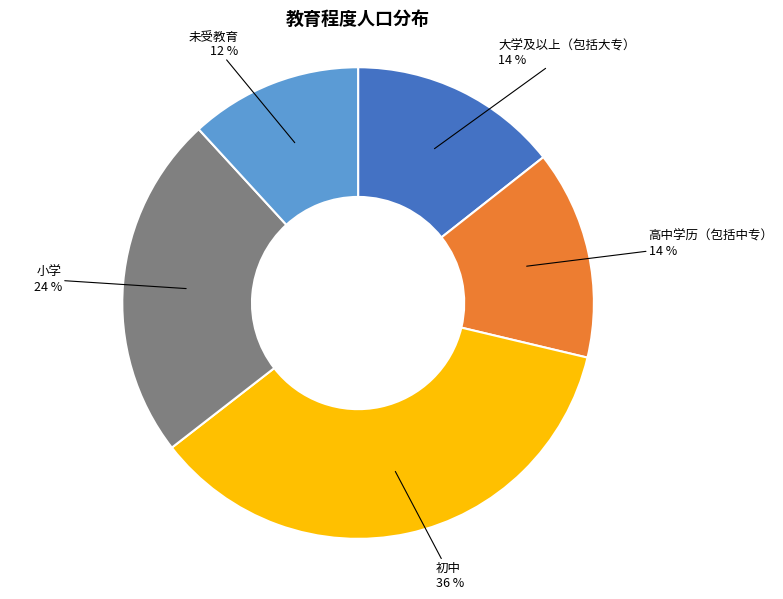

Count the number of slices in the pie.

5